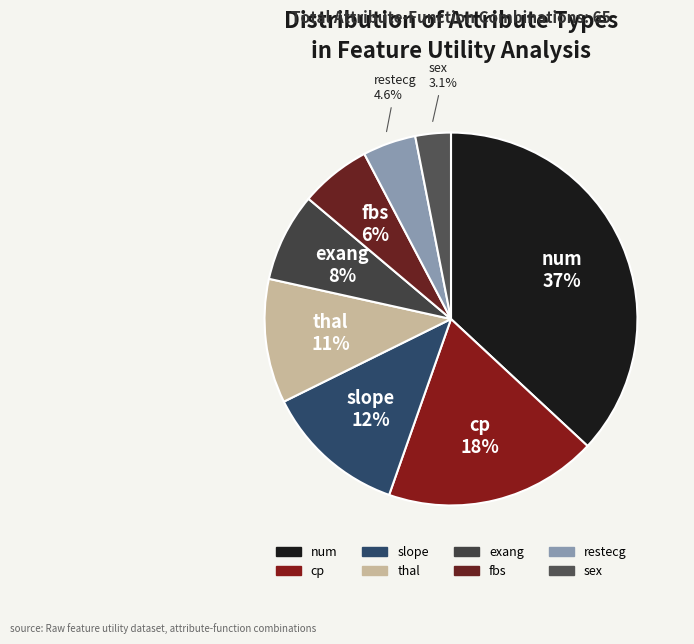

To the nearest percent, what is the difference between the restecg and slope slice percentages?

8%